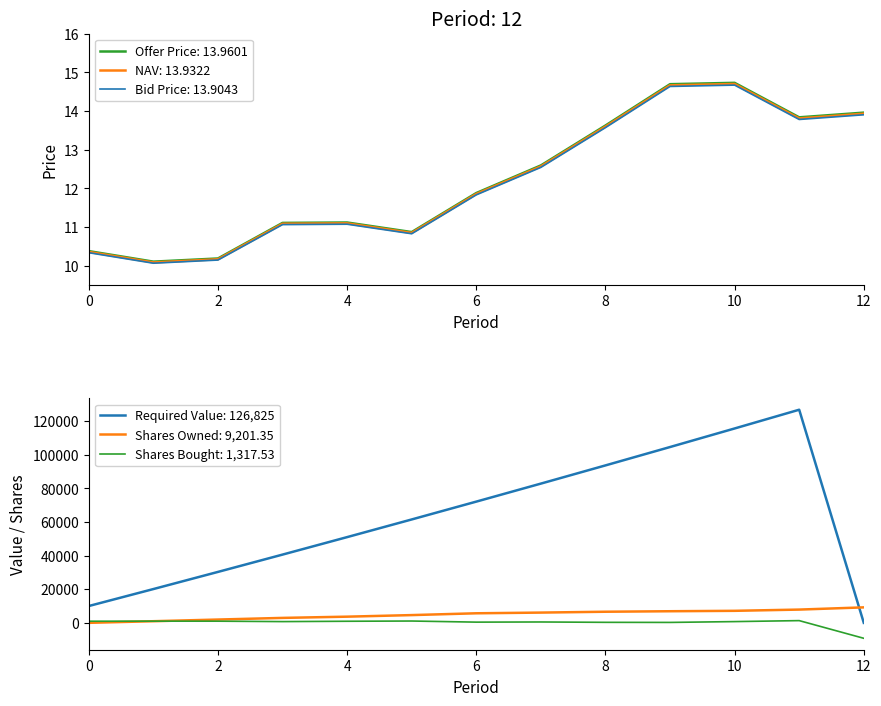

Where does the Shares Owned series first go above 5681?

6